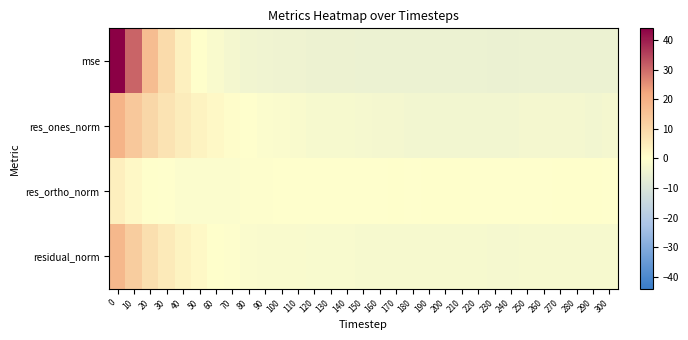

Rank the series by their maximum value, from highest to lowest.

mse, res_ones_norm, residual_norm, res_ortho_norm